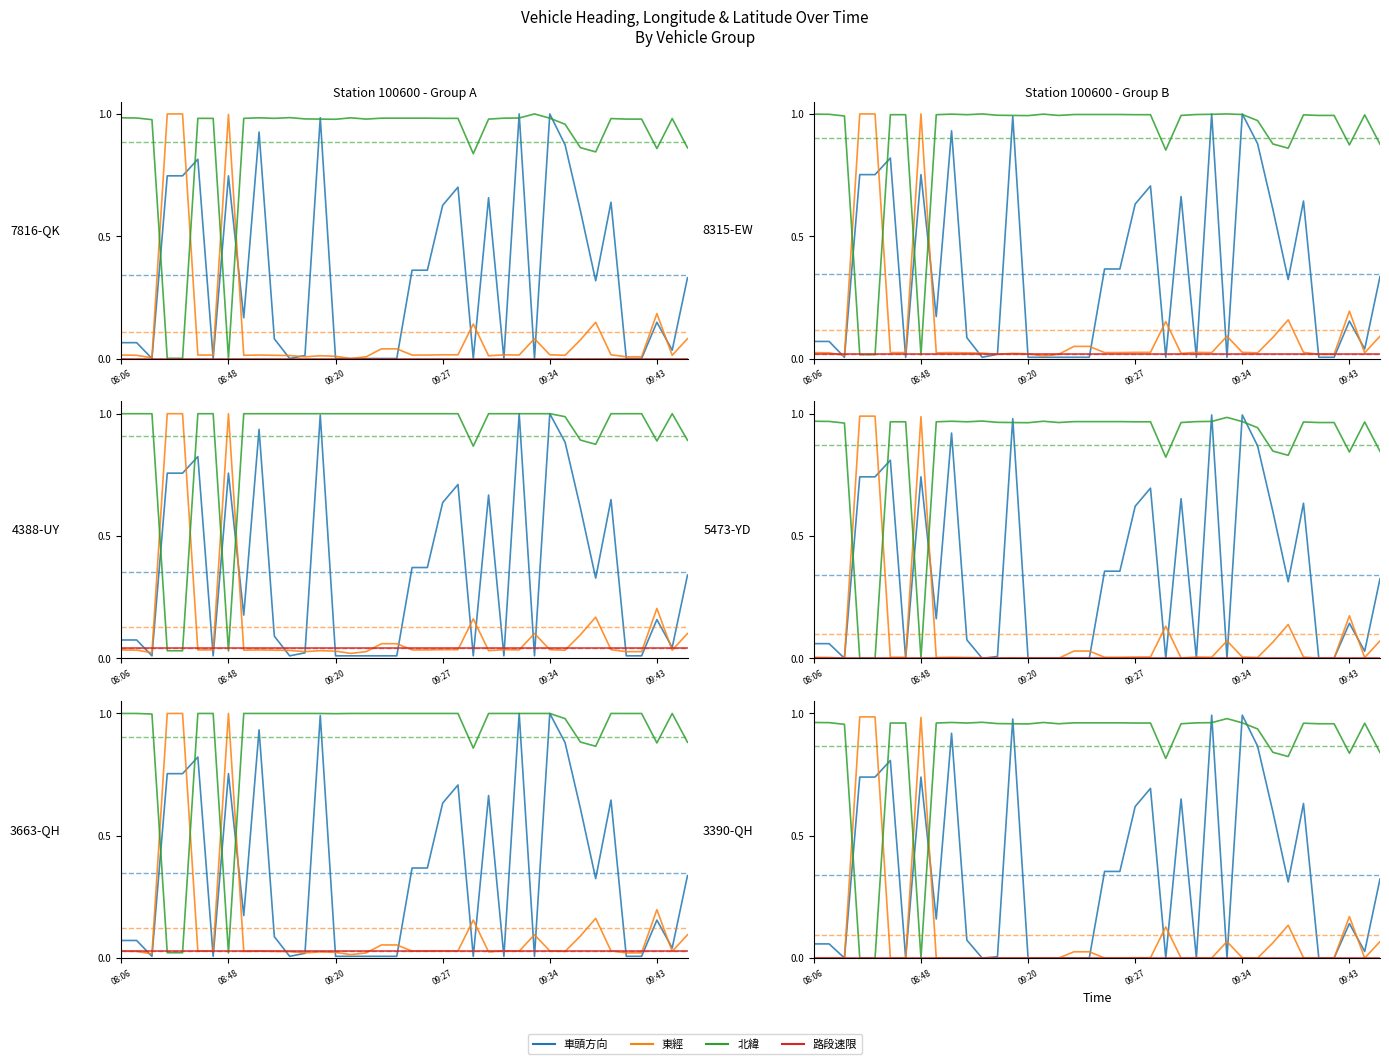

True or false: 車頭方向 has a value of 0.2 at 09:43.

False